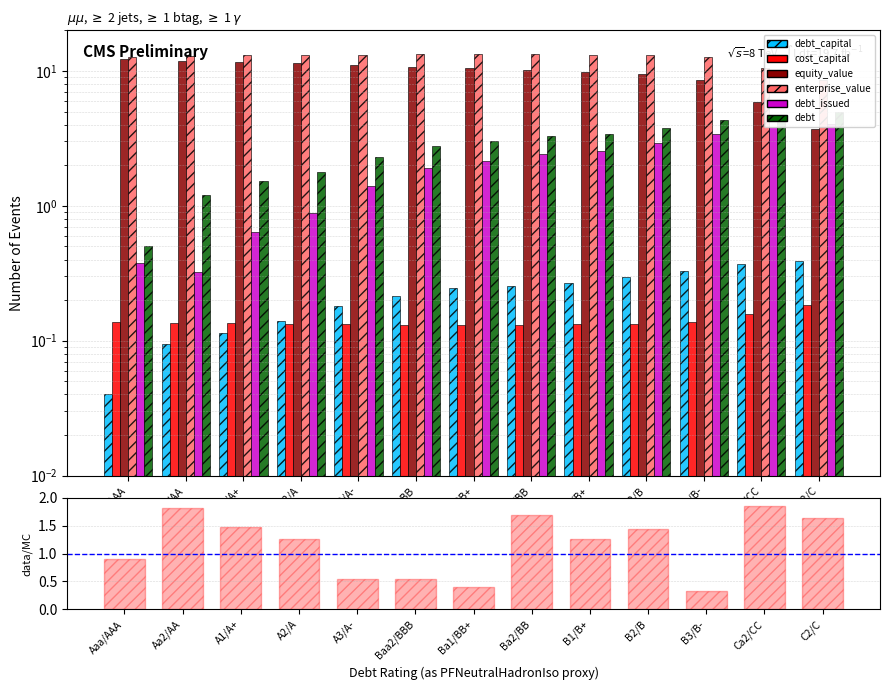

The value of enterprise_value at Aa2/AA is 21.1. True or false?

False